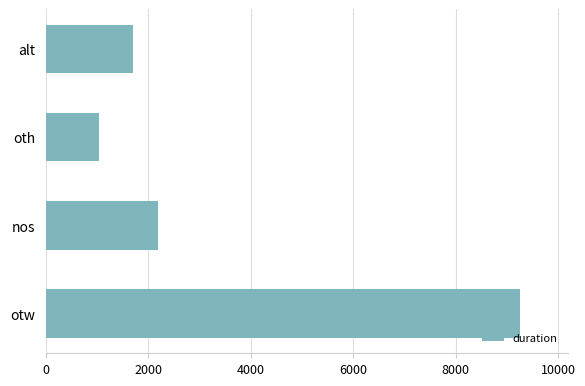

Are the bars grouped side by side (vs. stacked)?

No